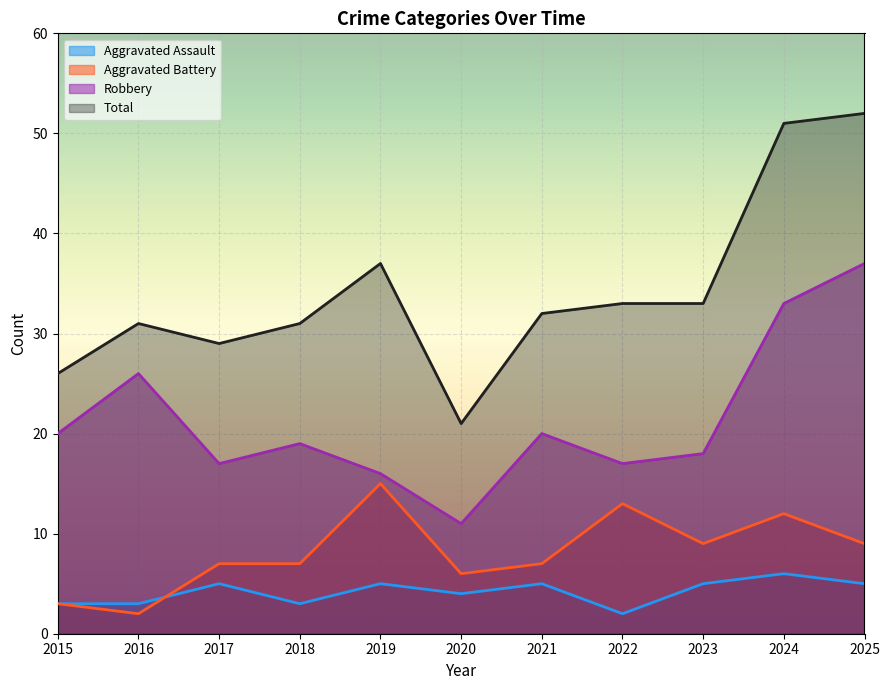

Reading left to right, extract all data points from this chart.

Aggravated Assault: 2015=3	2016=3	2017=5	2018=3	2019=5	2020=4	2021=5	2022=2	2023=5	2024=6	2025=5
Aggravated Battery: 2015=3	2016=2	2017=7	2018=7	2019=15	2020=6	2021=7	2022=13	2023=9	2024=12	2025=9
Robbery: 2015=20	2016=26	2017=17	2018=19	2019=16	2020=11	2021=20	2022=17	2023=18	2024=33	2025=37
Total: 2015=26	2016=31	2017=29	2018=31	2019=37	2020=21	2021=32	2022=33	2023=33	2024=51	2025=52